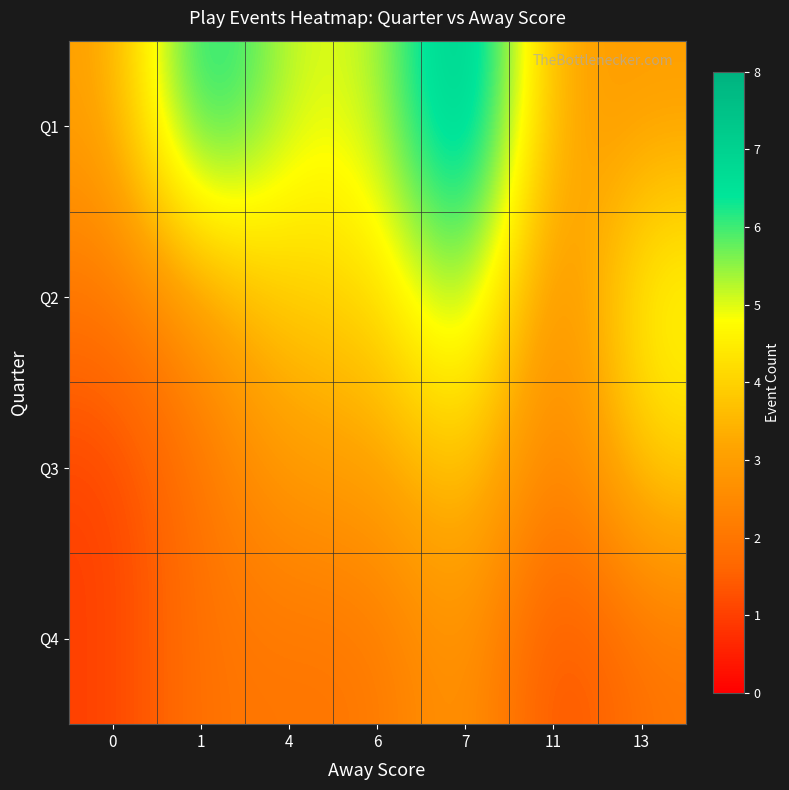

At which category is the sum across all series the highest?

7